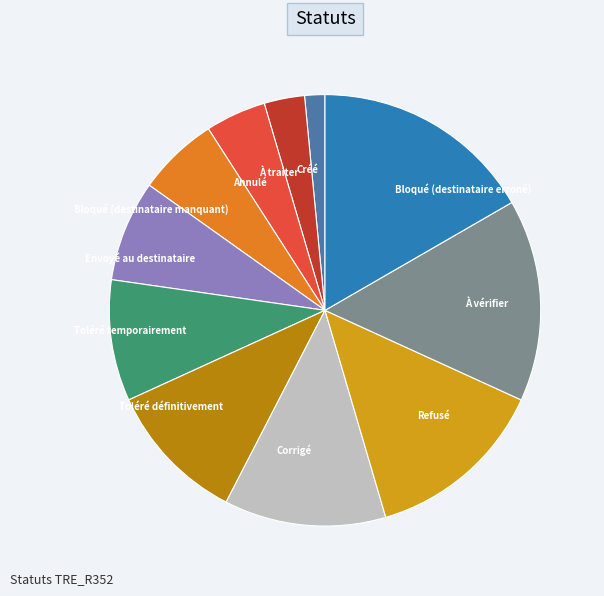

Is it true that Envoyé au destinataire is 8% of the pie?

True